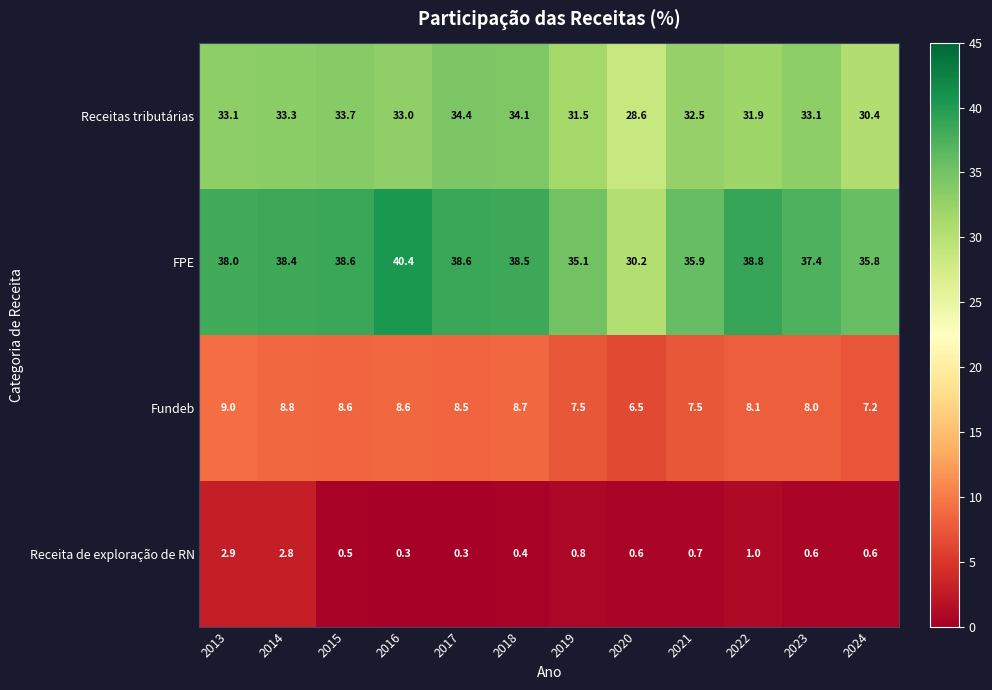

The value of Receita de exploração de RN at 2020 is 0.8. True or false?

False